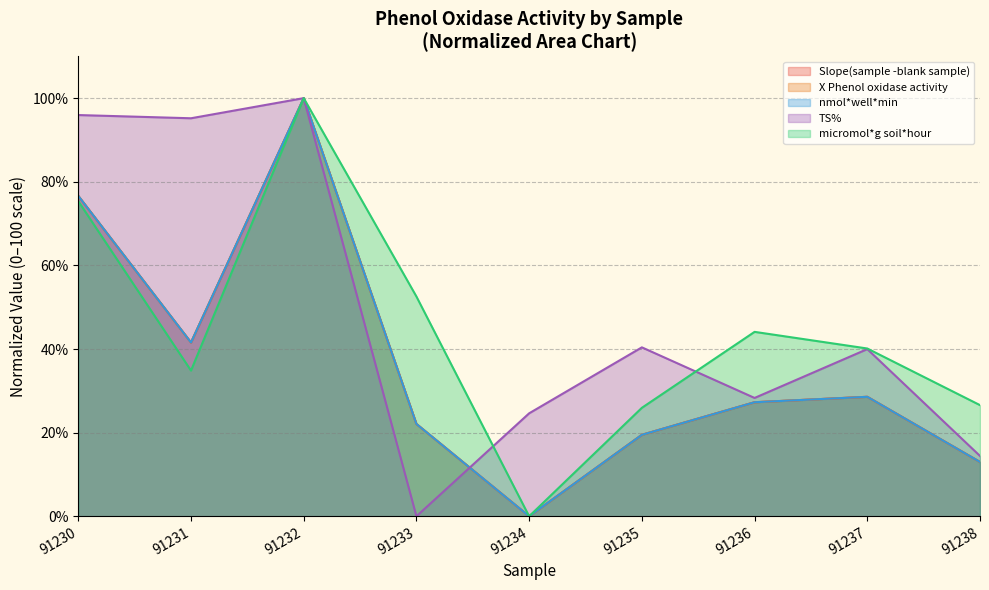

What is the sum of all Slope(sample -blank sample) values?

328.6